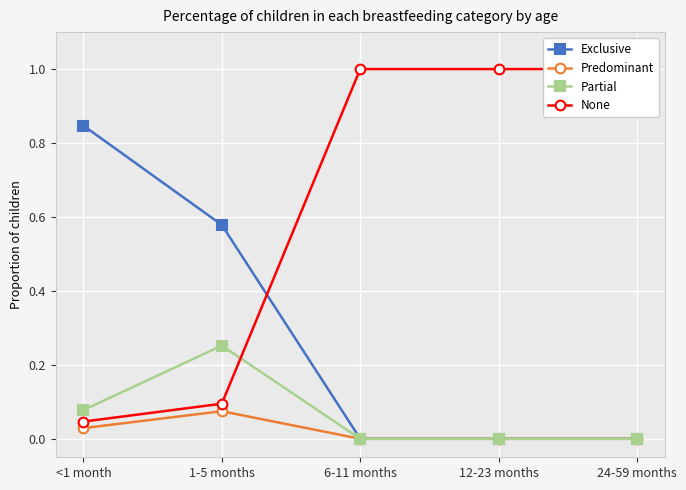

Which label corresponds to the largest value in the chart?

6-11 months